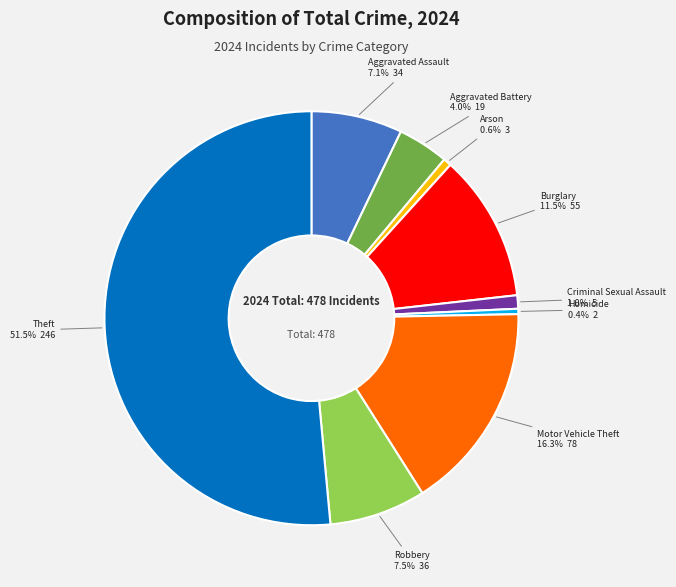

Is there any slice that represents more than half of the pie?

Yes